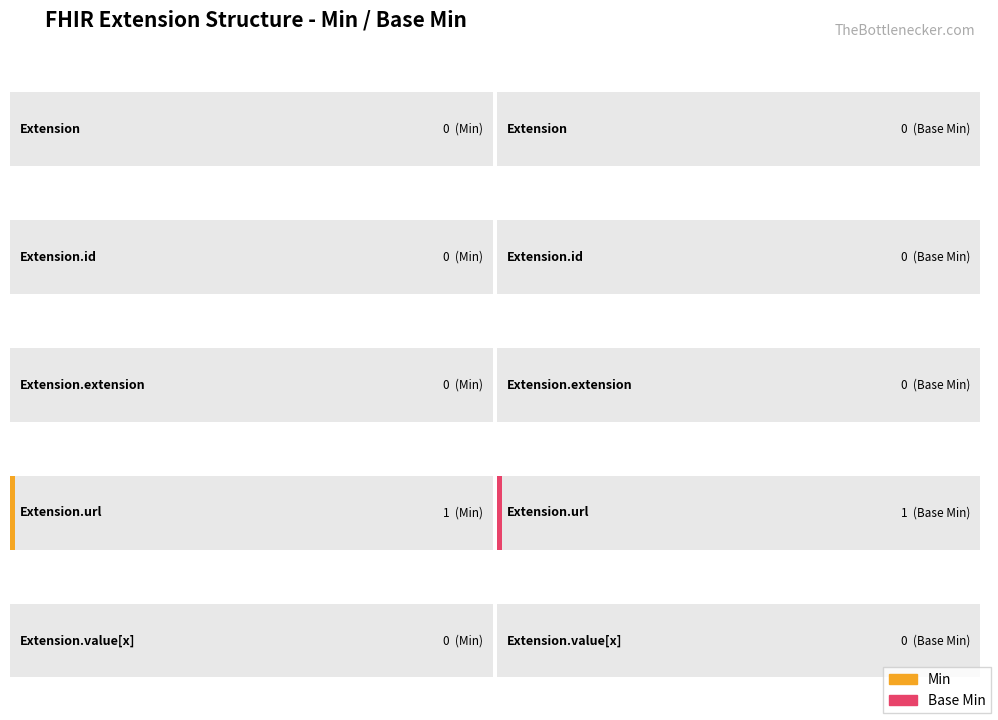

What are all the series names shown in the legend?

Min, Base Min